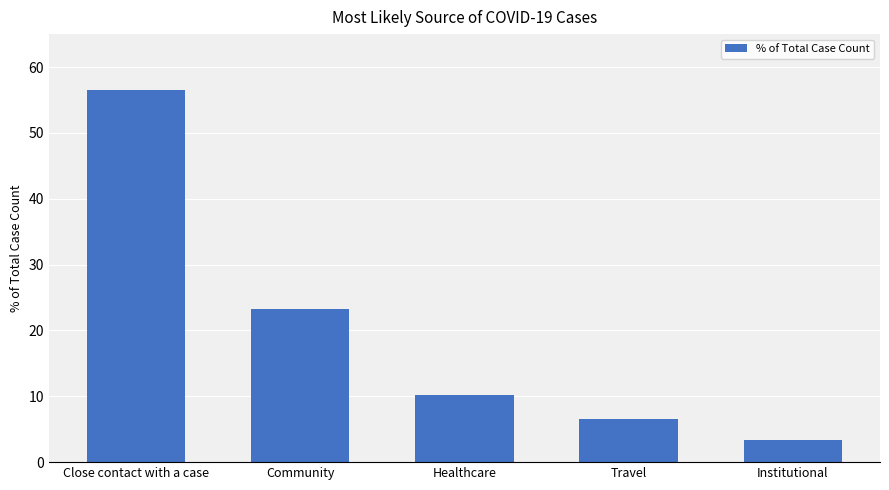

Where is the data nearest to the value 29?

Community